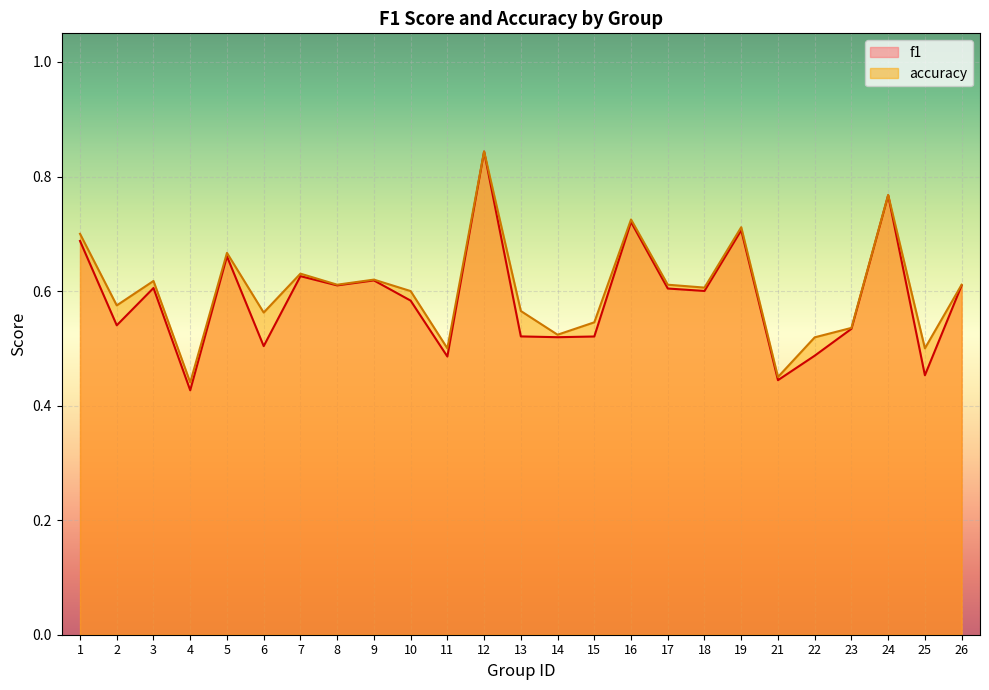

Which category has the highest value in the f1 series?

12